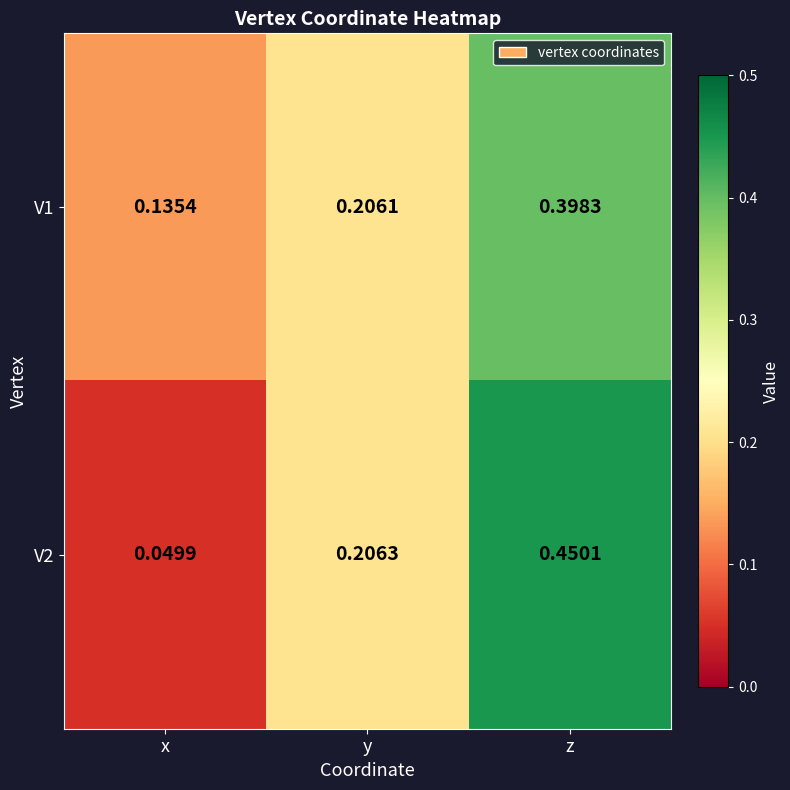

Which category has the highest value in the V1 series?

z